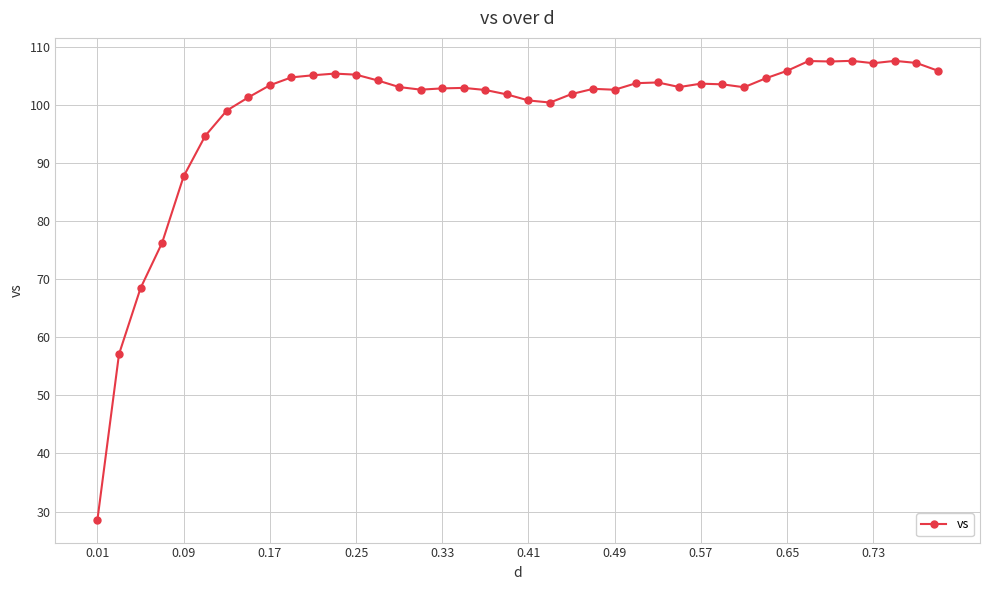

Is this an area chart (filled region under the line)?

No